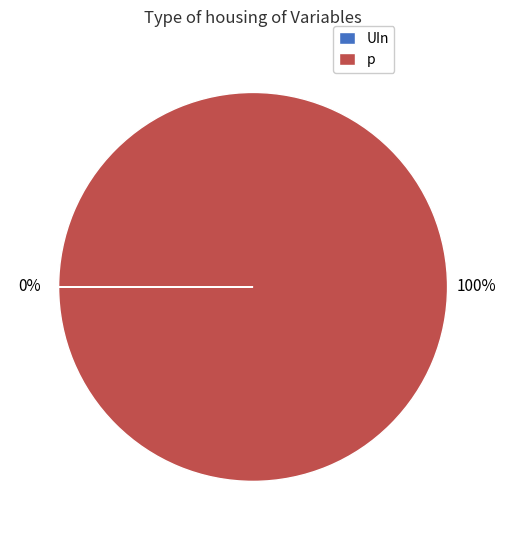

What is the largest slice in the pie chart?

p